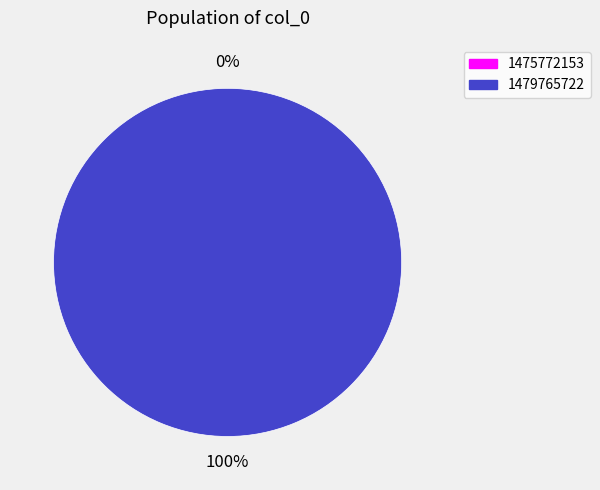

Is there any slice that represents more than half of the pie?

Yes